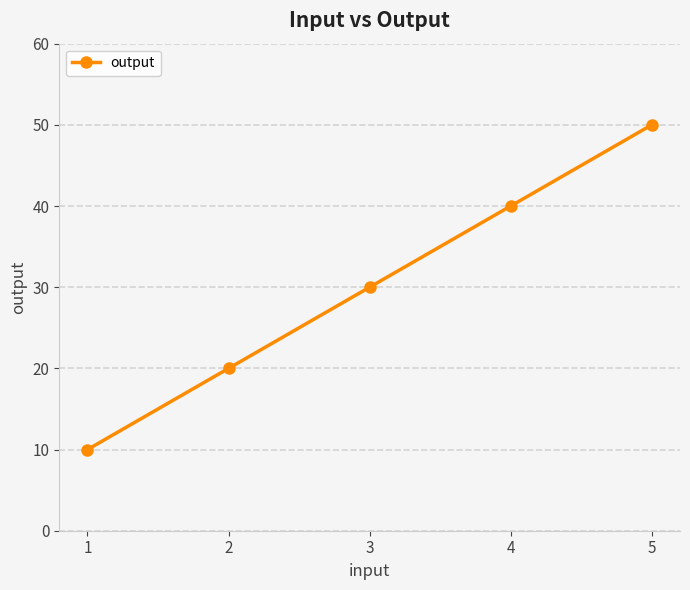

What is the greatest value displayed?

50